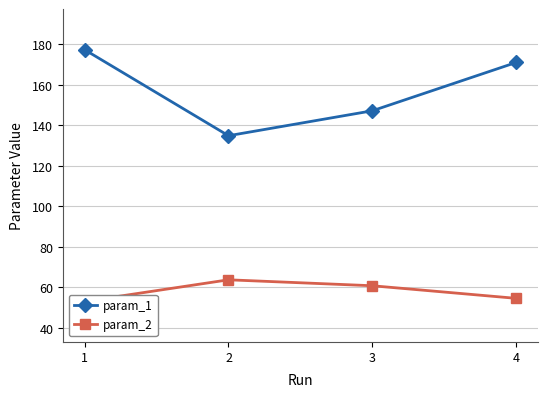

Does the chart have visible grid lines?

Yes